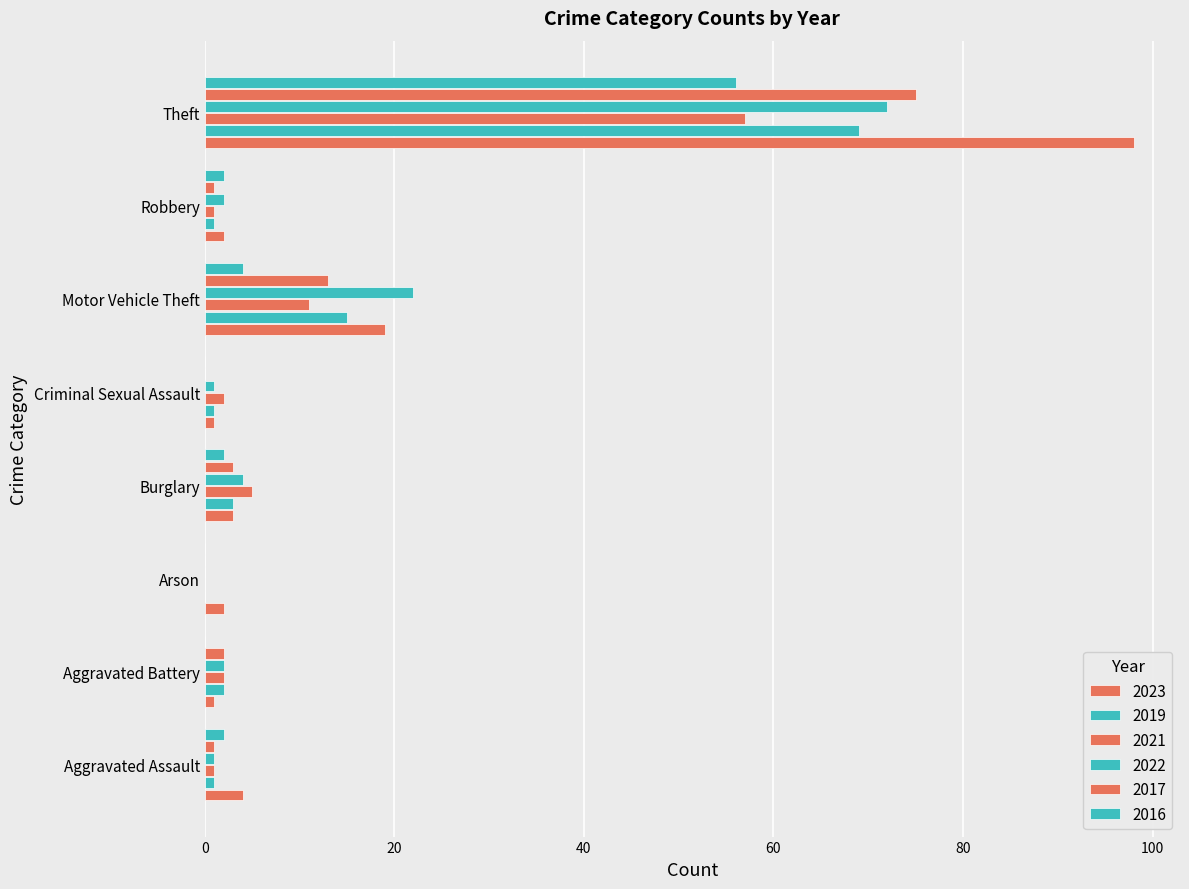

What is the label of the 1st bar from the right?

Theft